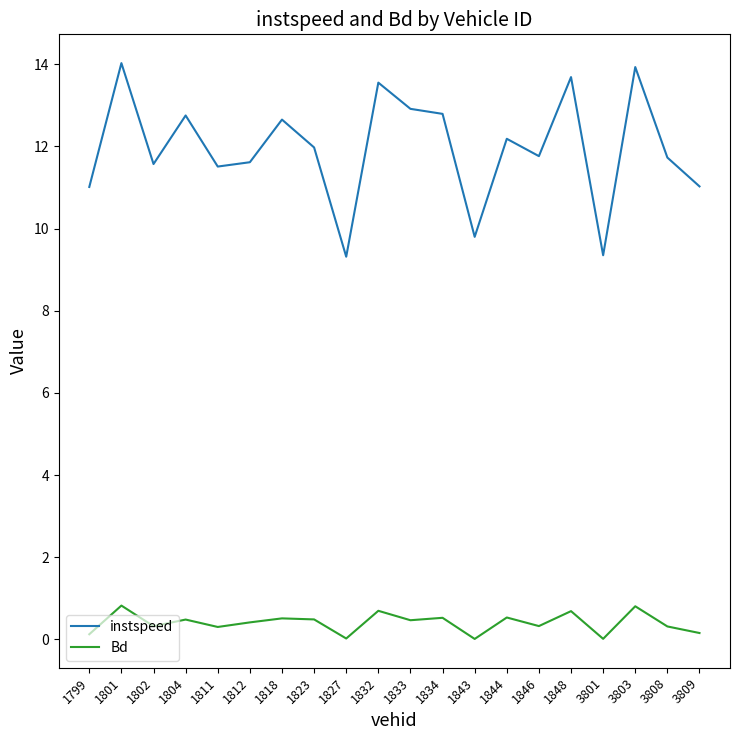

True or false: Bd has a value of 0.0 at 1843.

True